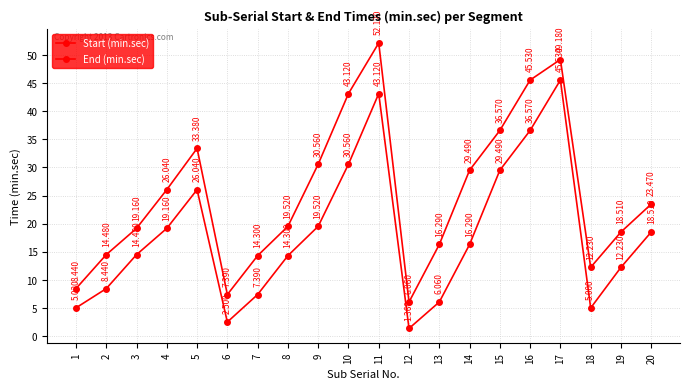

Count the number of categories in the chart.

20